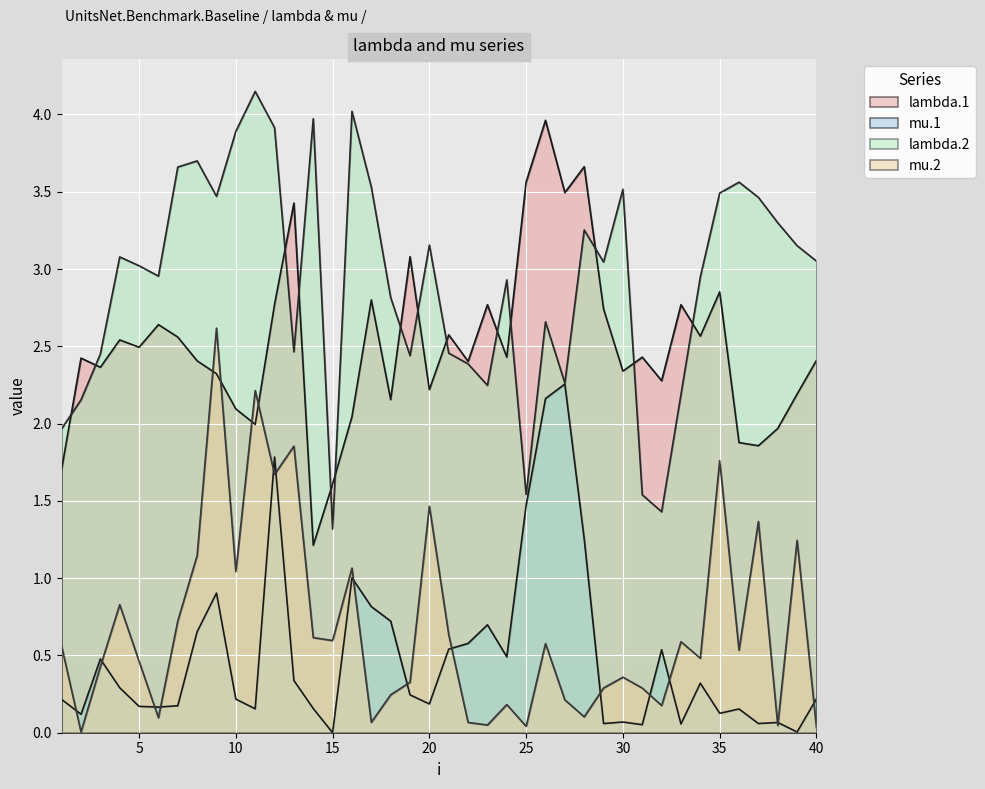

Is the value of lambda.2 at 13 greater than the value of mu.2 at 1?

Yes